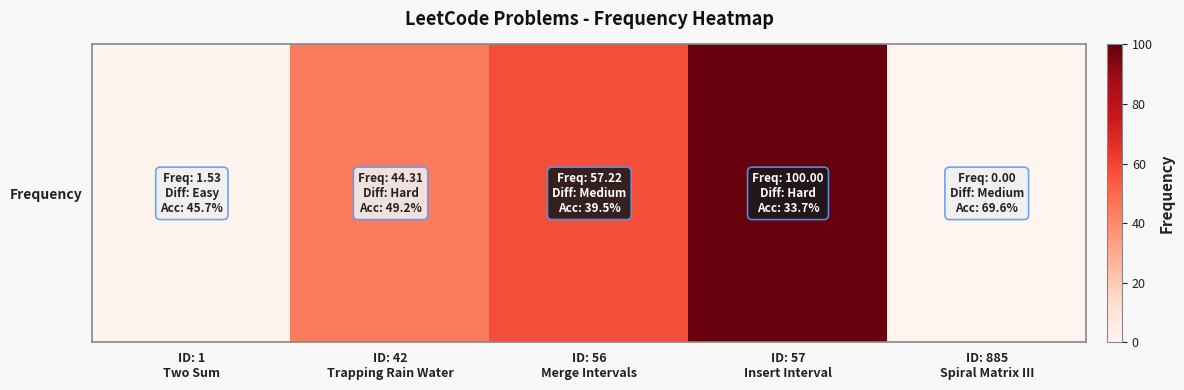

Reading right to left, list all the values displayed in this chart.

ID: 885
Spiral Matrix III=0.0	ID: 57
Insert Interval=100.0	ID: 56
Merge Intervals=57.2	ID: 42
Trapping Rain Water=44.3	ID: 1
Two Sum=1.5